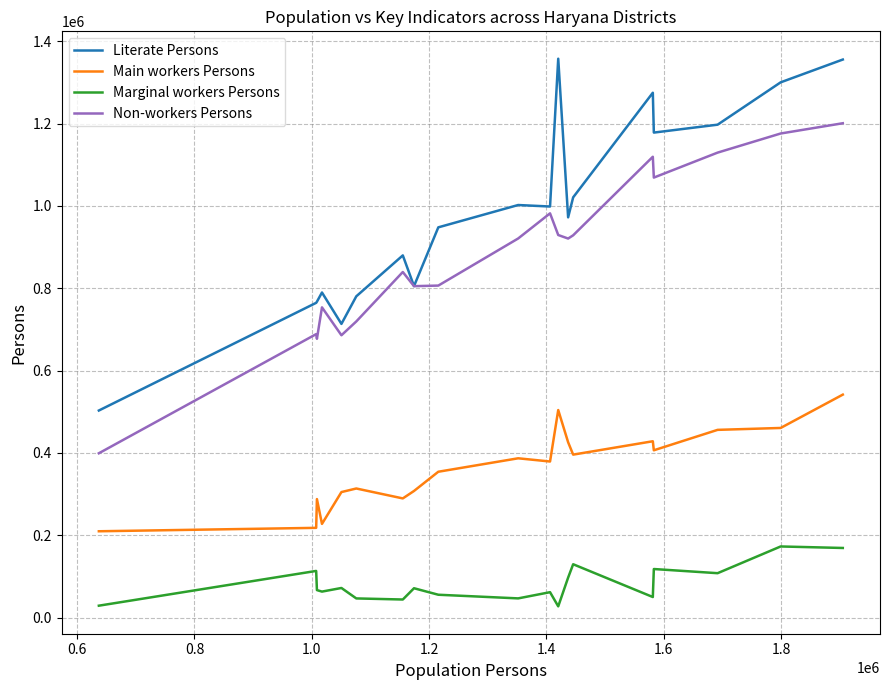

At how many categories does at least one series exceed 935368?

11